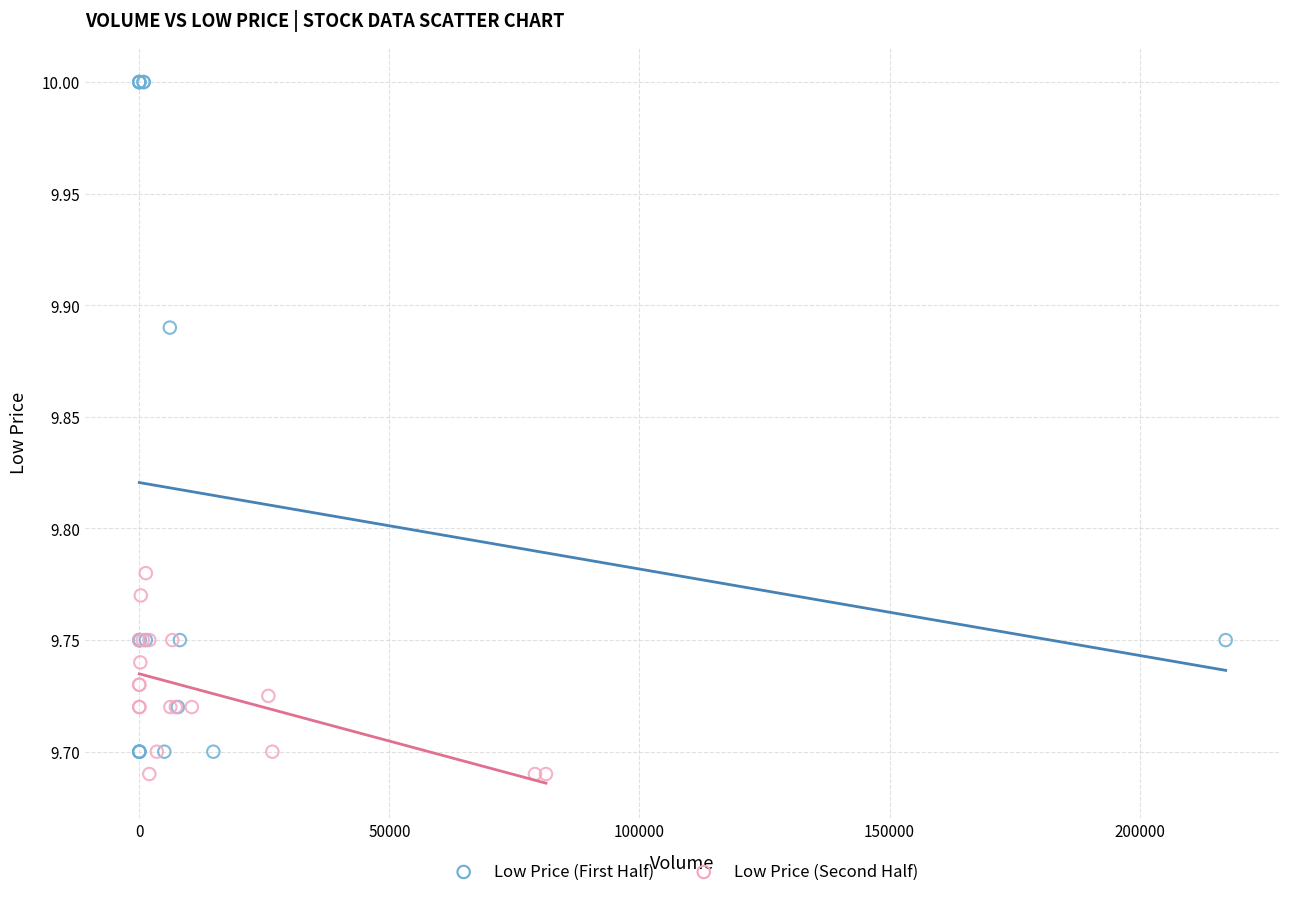

Which series has the largest Y range (max minus min)?

Low Price (First Half)